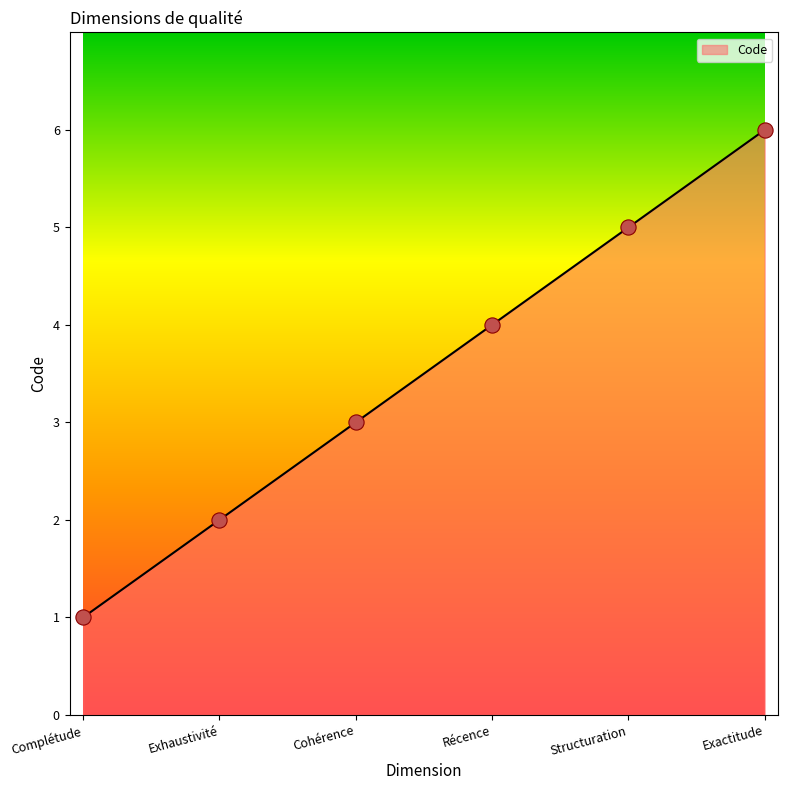

Which has a higher value, Exhaustivité or Cohérence?

Cohérence